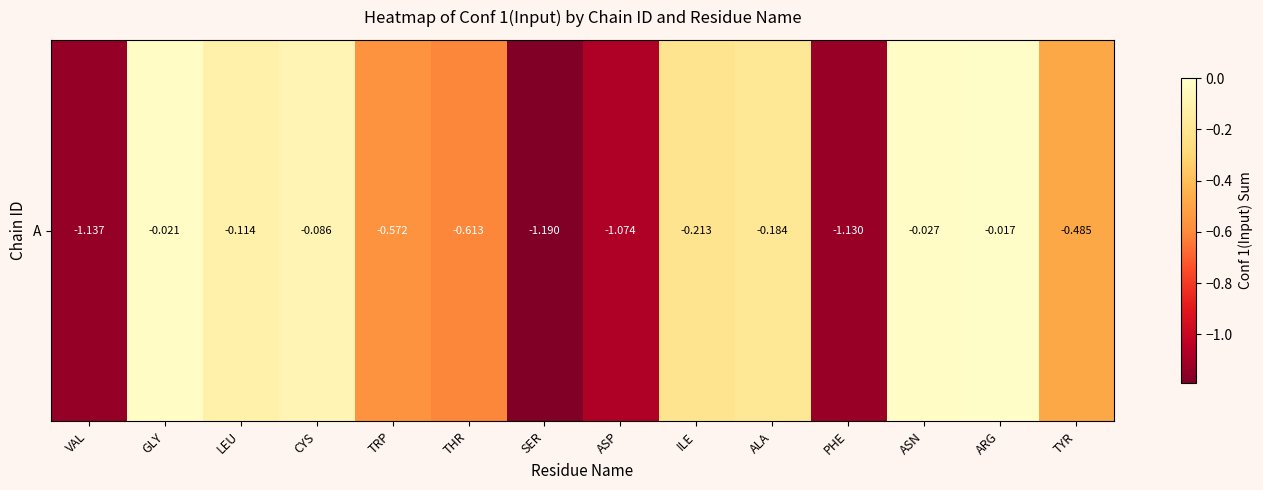

What is the difference between the maximum and minimum values?

1.2